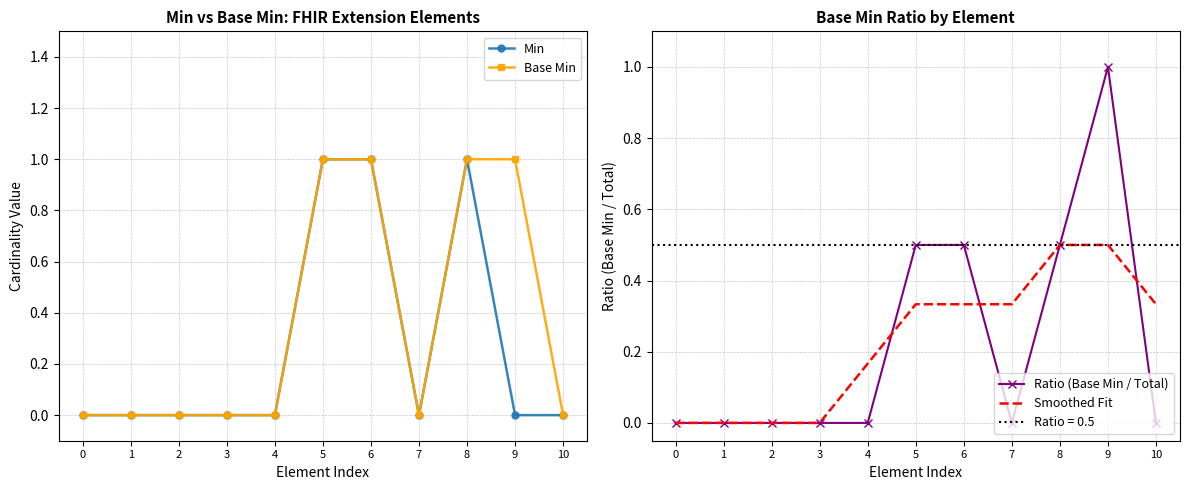

Between which two adjacent categories do Min and Smoothed Fit first intersect?

4 and 5